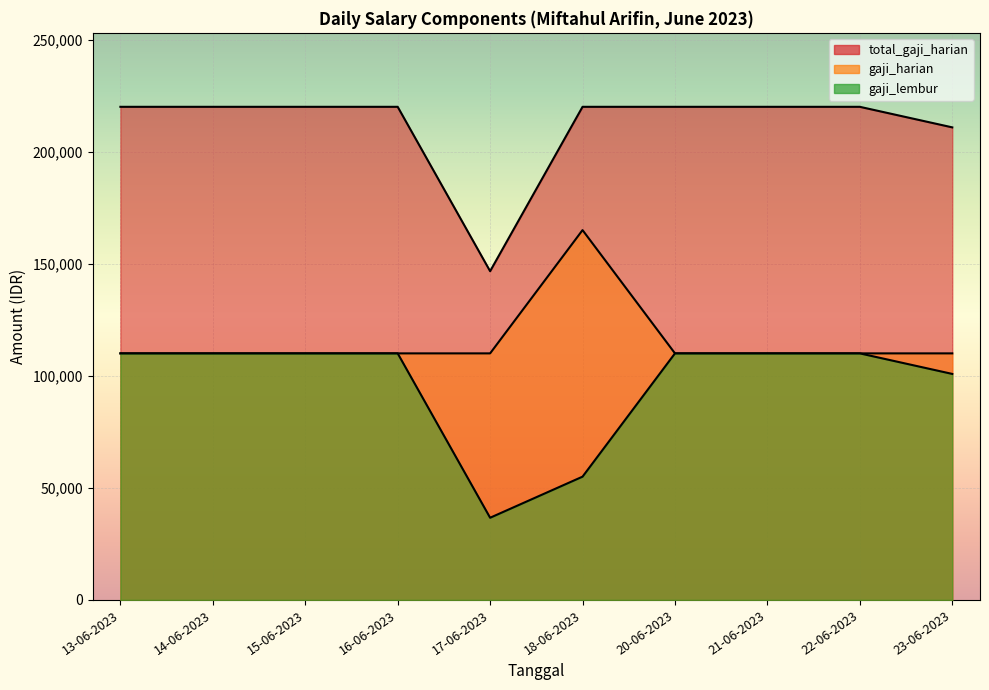

What is the greatest value displayed?

220000.0